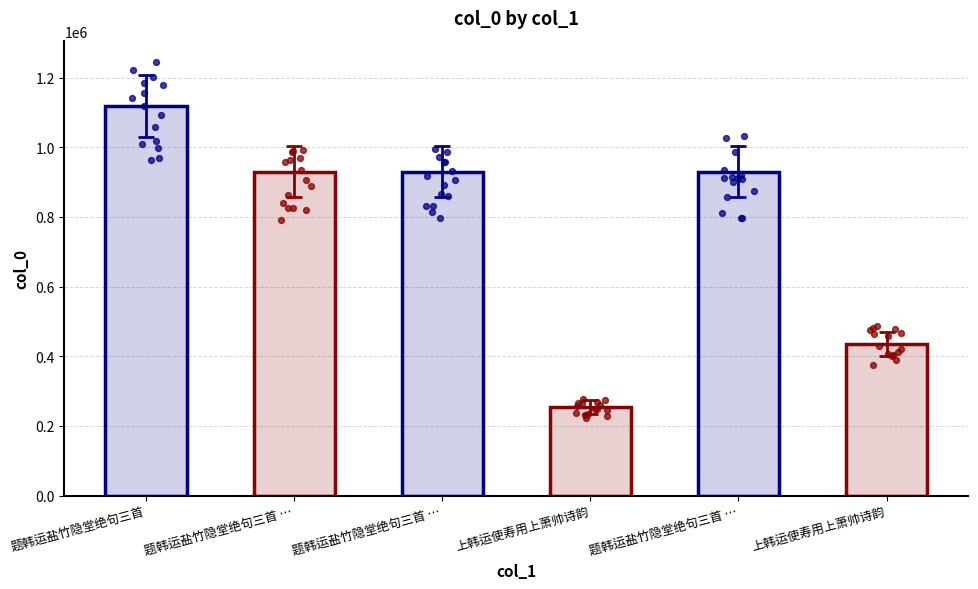

What is the ratio of the value at 上韩运使寿用上萧帅诗韵 to the value at 题韩运盐竹隐堂绝句三首 其三?

0.5